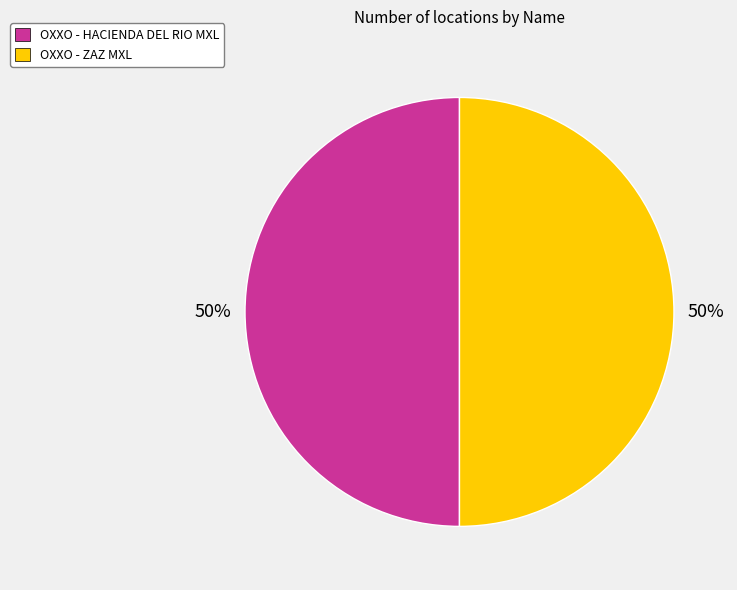

Count the number of slices in the pie.

2